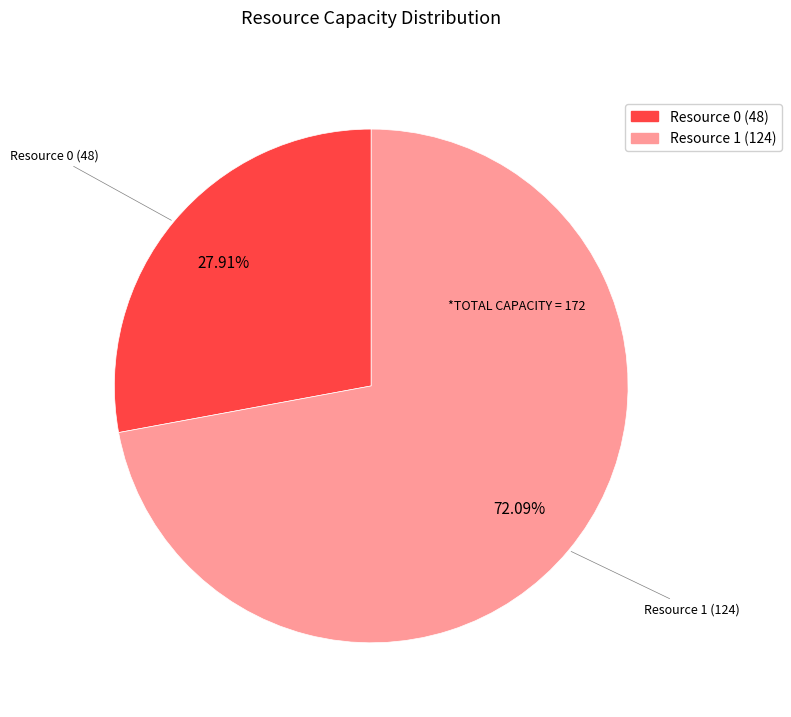

What is the largest slice in the pie chart?

Resource 1